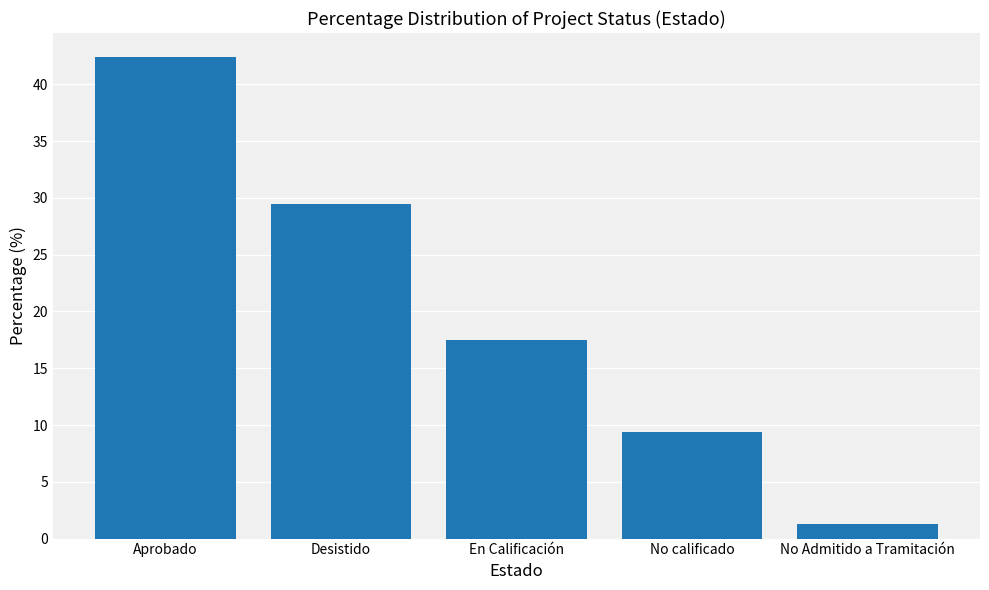

True or false: the data shows 17.5 at En Calificación.

True